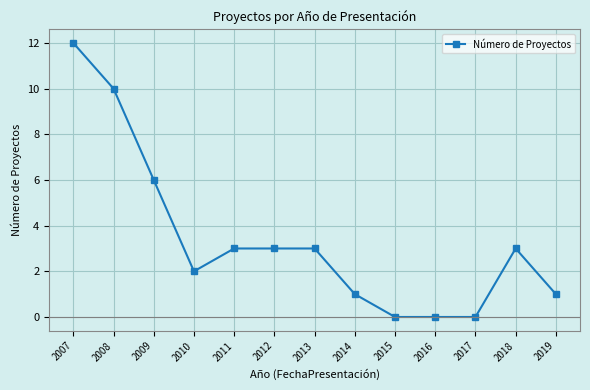

What is the difference between the values at 2007 and 2015?

12